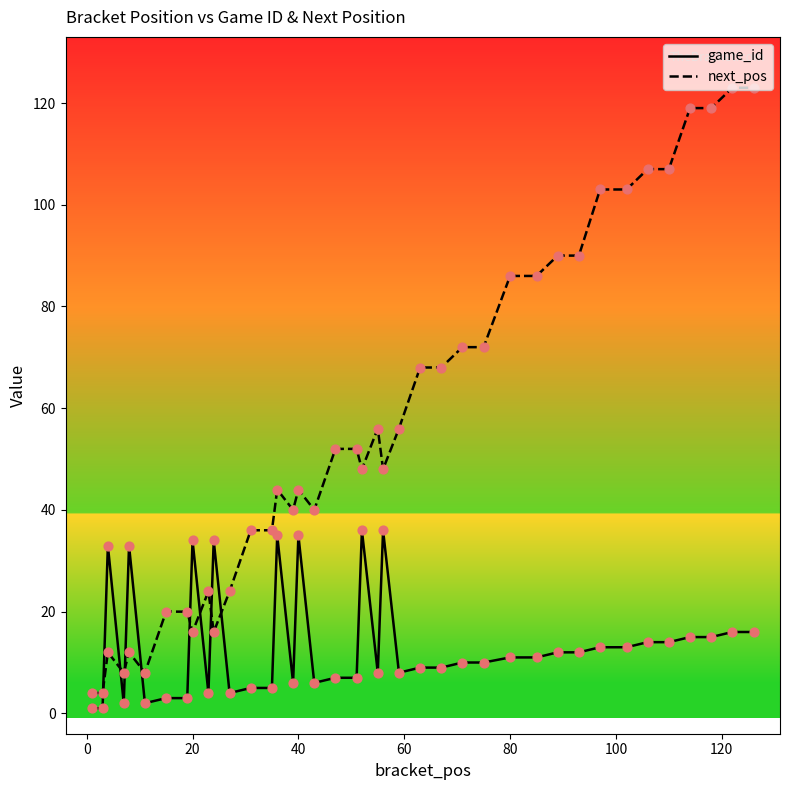

What is the maximum value shown in the chart?

123